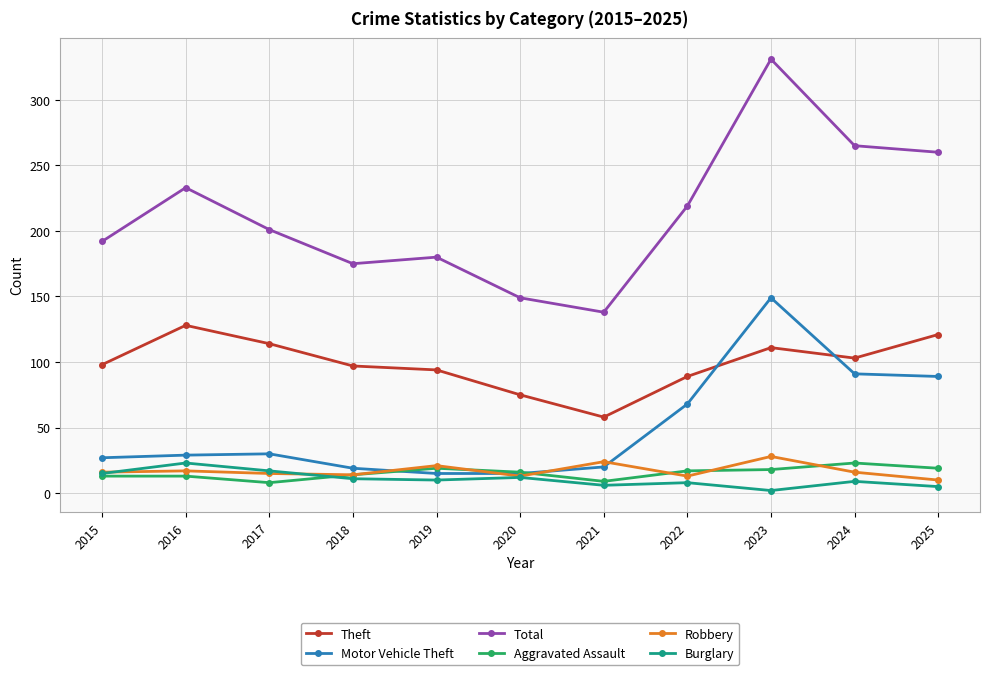

How many categories are shown in the chart?

11